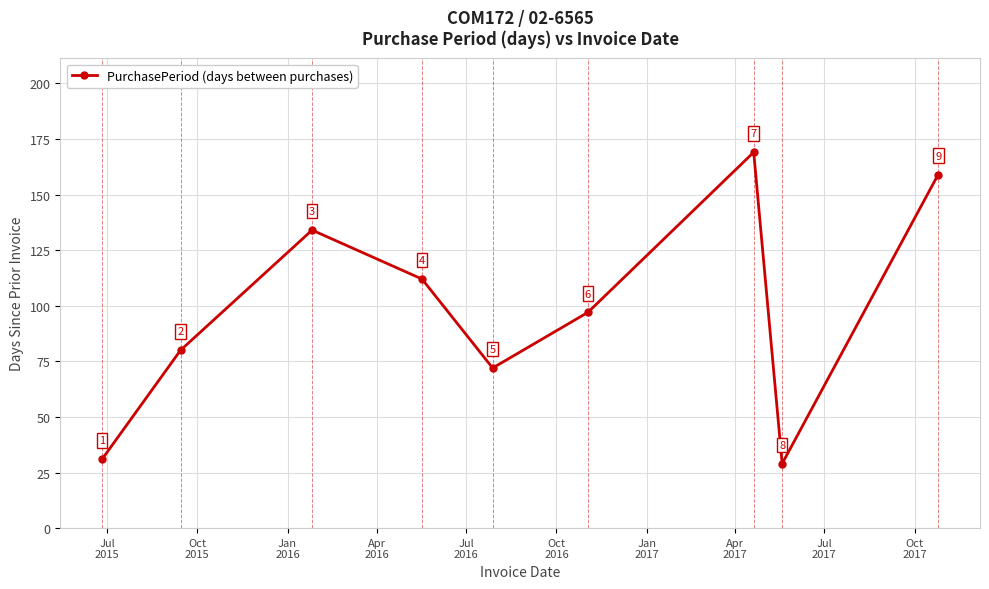

Reading left to right, transcribe all the data shown in this chart.

31	80	134	112	72	97	169	29	159